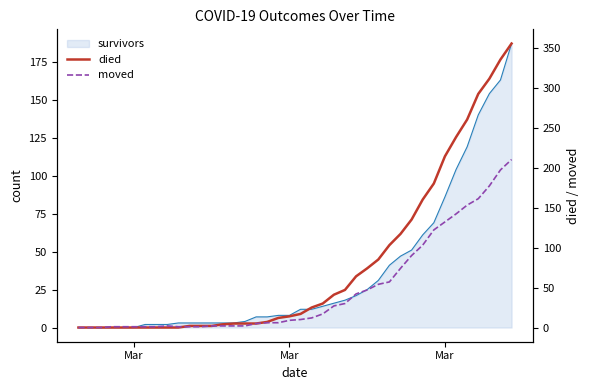

The value of moved at 16 is 7. True or false?

False